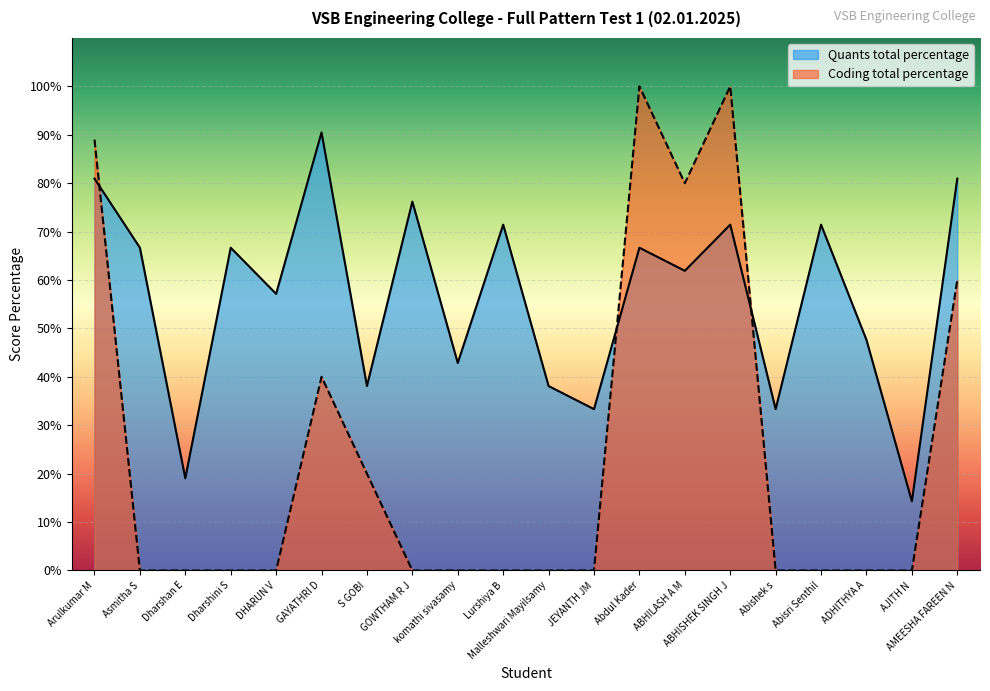

The Quants total percentage series shows 0.8 at Arulkumar M. True or false?

True